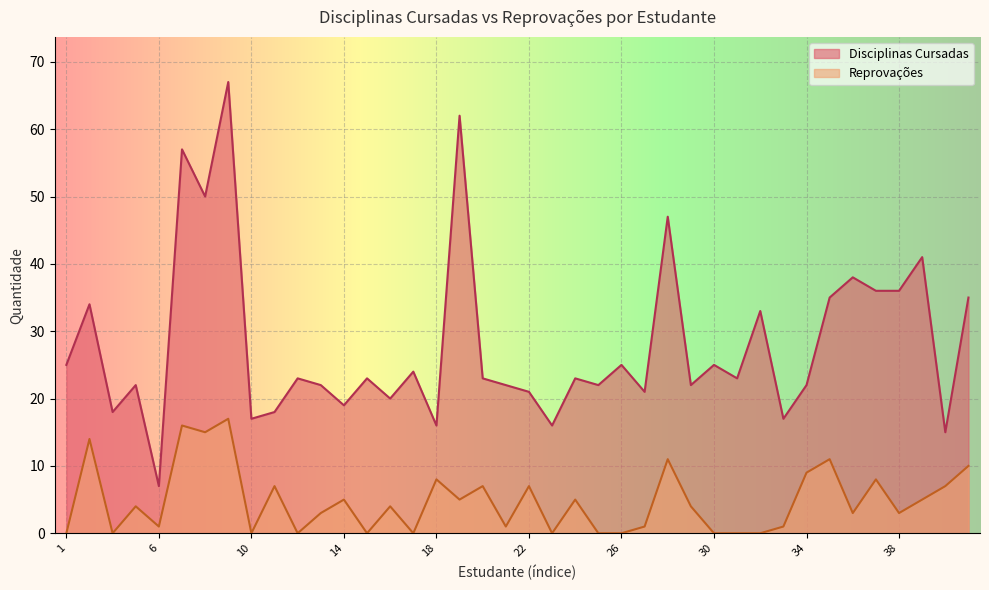

What is the difference between the highest and lowest values at 32?

33